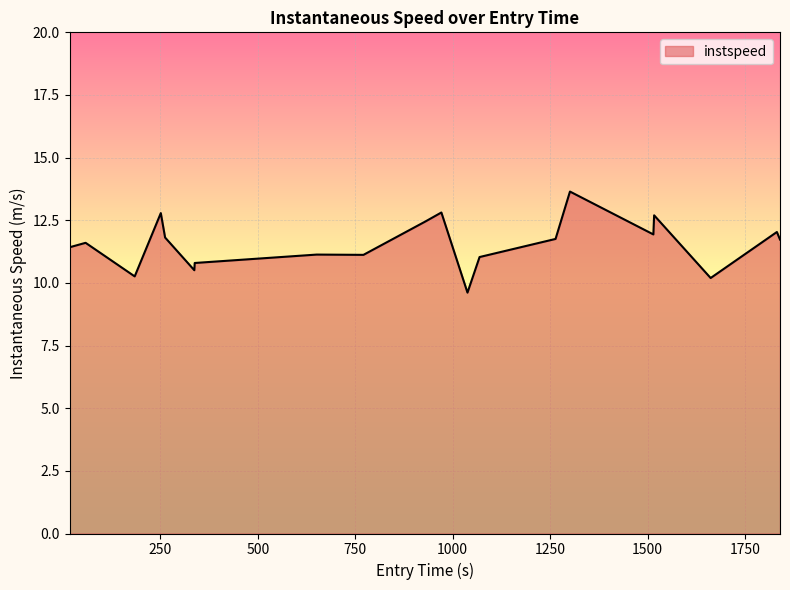

What is the greatest value displayed?

13.6